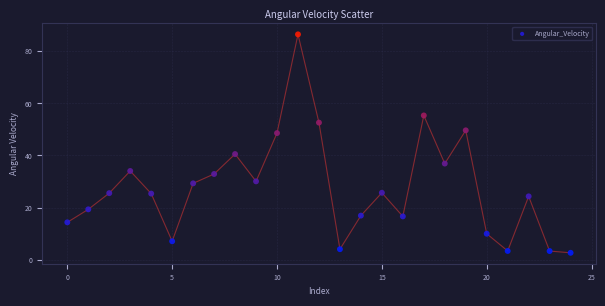

What Y value in the scatter plot is closest to 44?

40.5